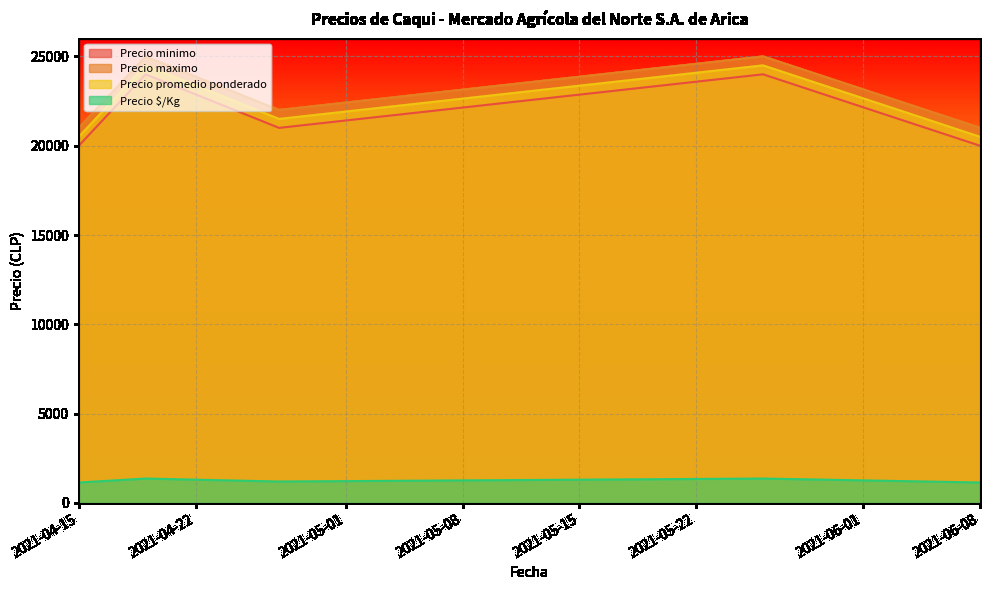

Rank the series at 2021-04-27 from lowest to highest value.

Precio $/Kg, Precio minimo, Precio promedio ponderado, Precio maximo